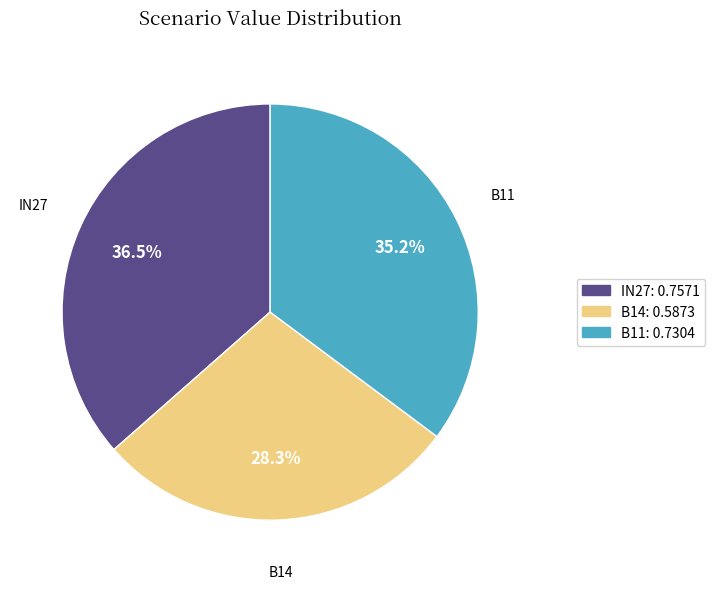

Does any single category account for the majority?

No